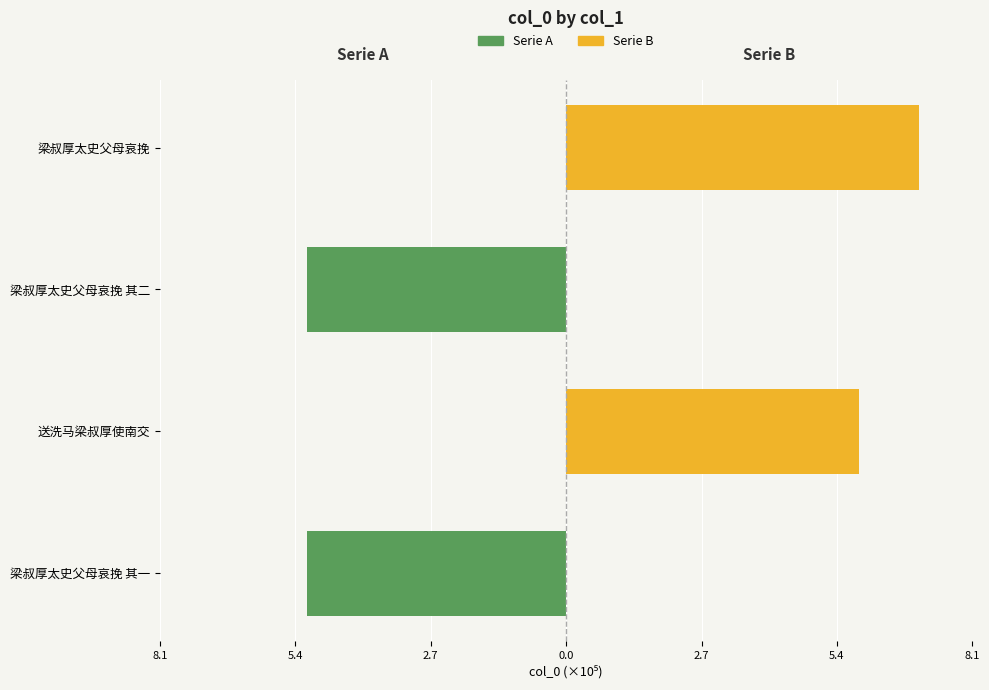

Reading left to right, extract all data points from this chart.

Serie A: -5.1	0.0	-5.1	0.0
Serie B: 0.0	5.8	0.0	7.0